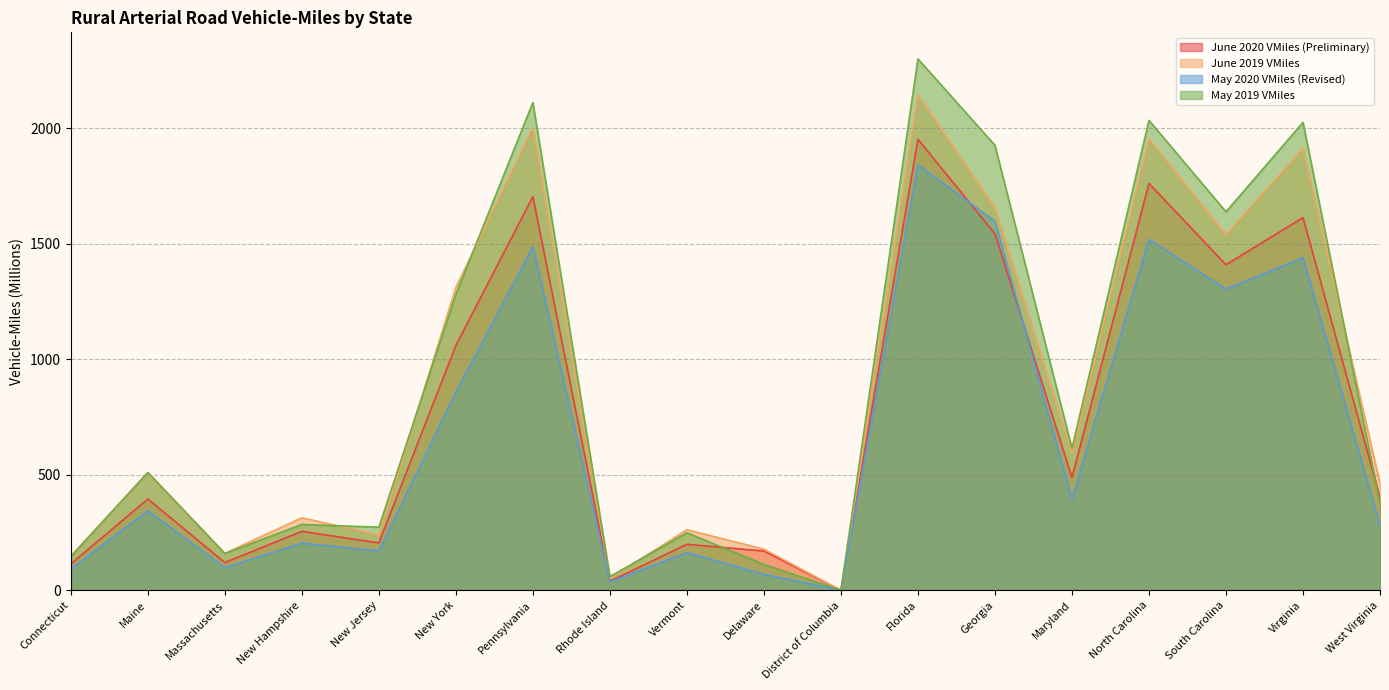

Which has a higher value, Virginia or Vermont?

Virginia